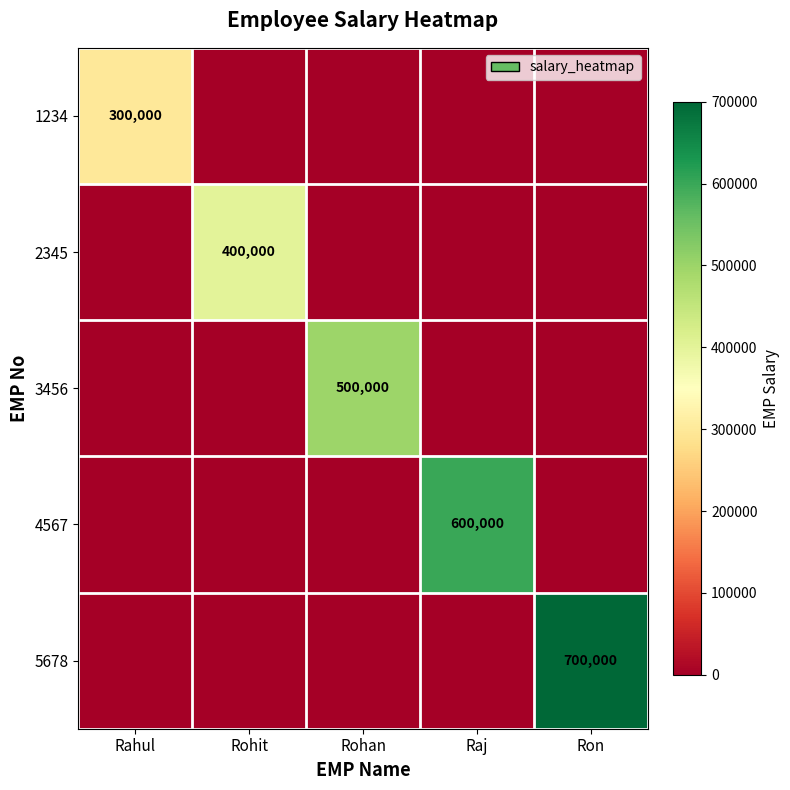

The value of 5678 at Ron is 1014775. True or false?

False